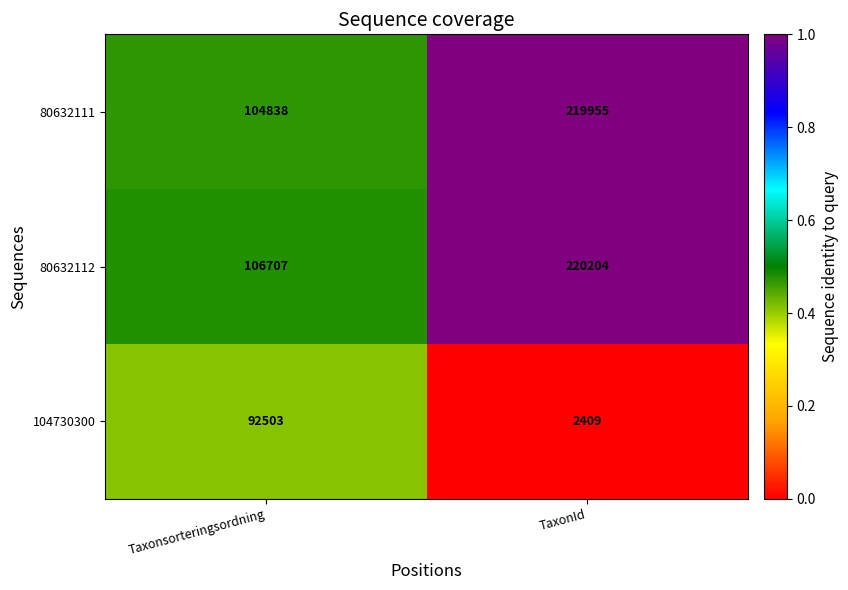

Rank the series by their maximum value, from lowest to highest.

104730300, 80632111, 80632112